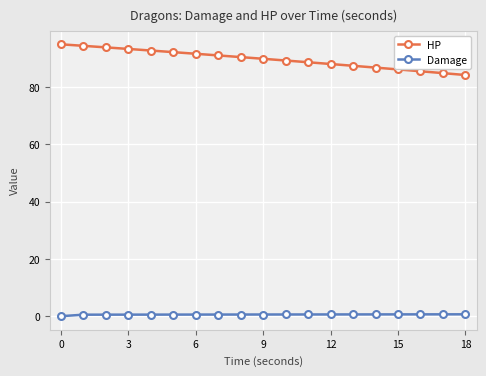

What is the average value of the Damage series?

0.6